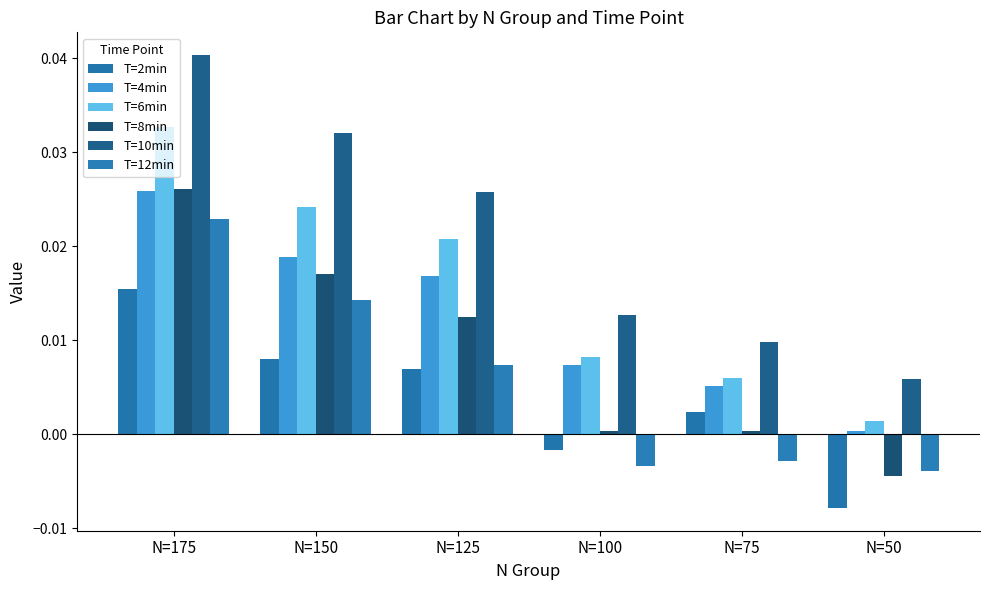

Is the value of T=8min at N=150 greater than the value of T=2min at N=100?

Yes